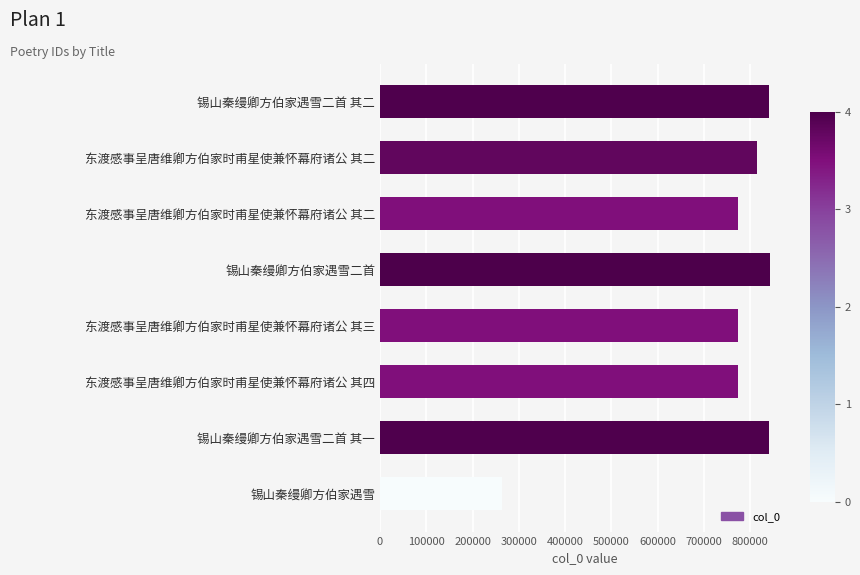

How many data points are less than 814529?

4